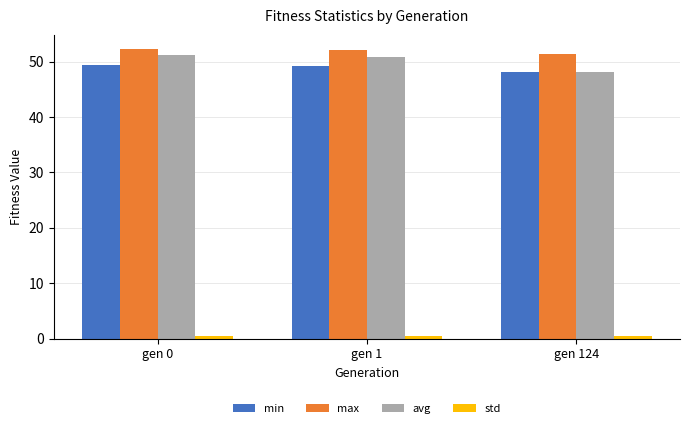

The value of min at gen 0 is 49.5. True or false?

True